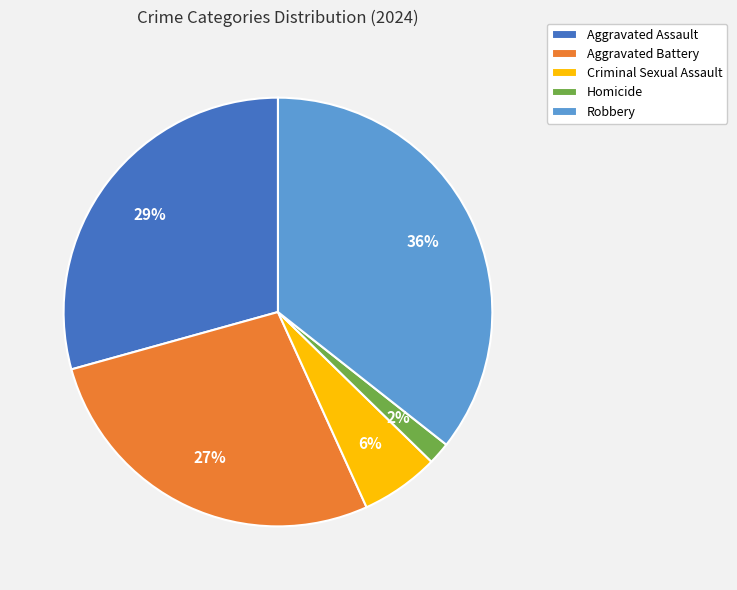

Between Aggravated Assault and Aggravated Battery, which is larger?

Aggravated Assault